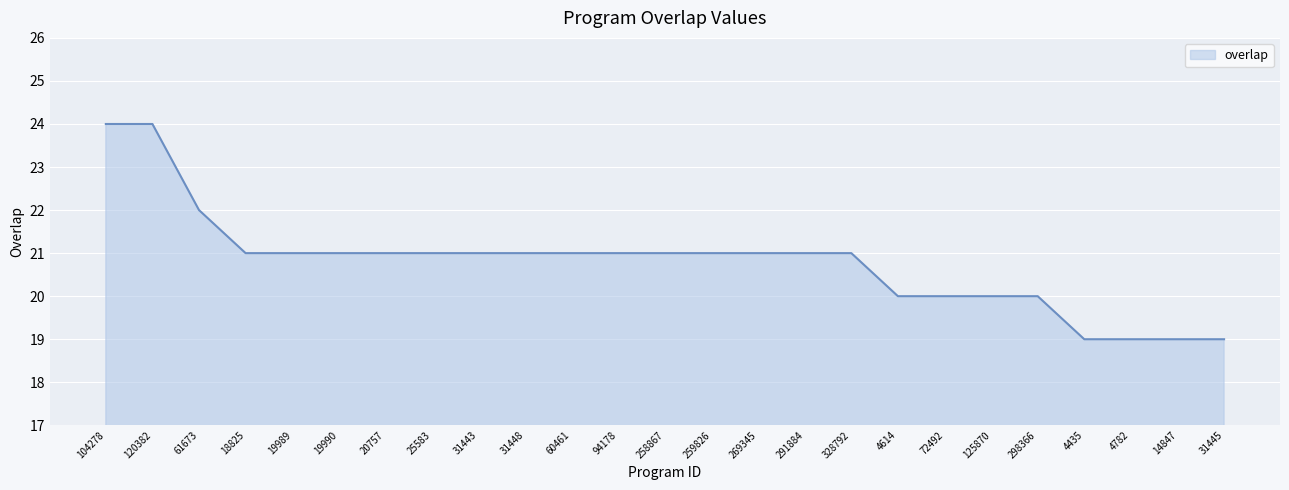

What is the difference between the maximum and minimum values?

5